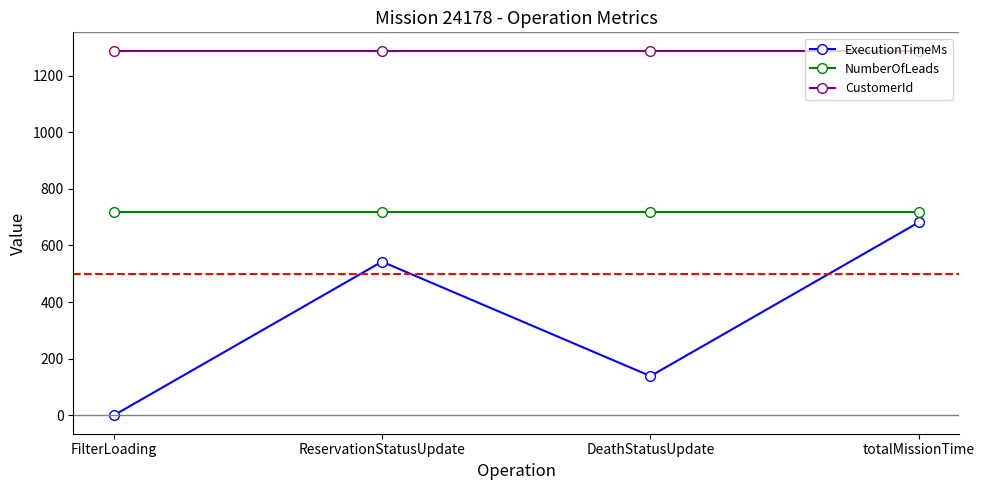

At how many categories does at least one series exceed 711?

4